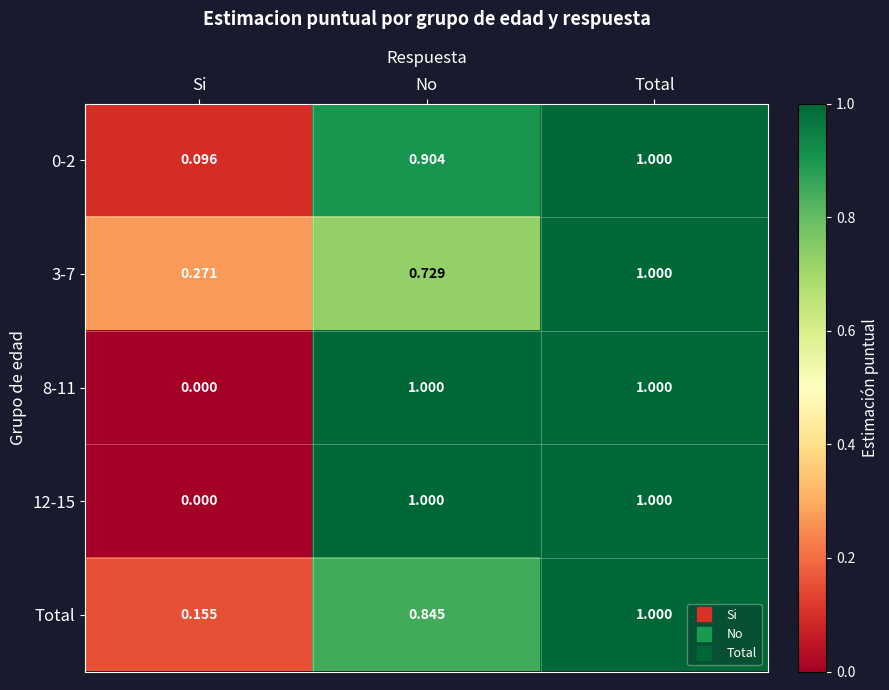

At which label does 0-2 reach its minimum?

Si